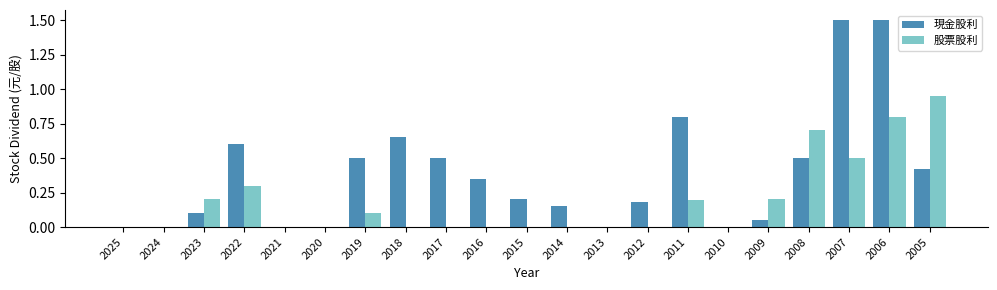

Which series changed the most between 2022 and 2012?

現金股利